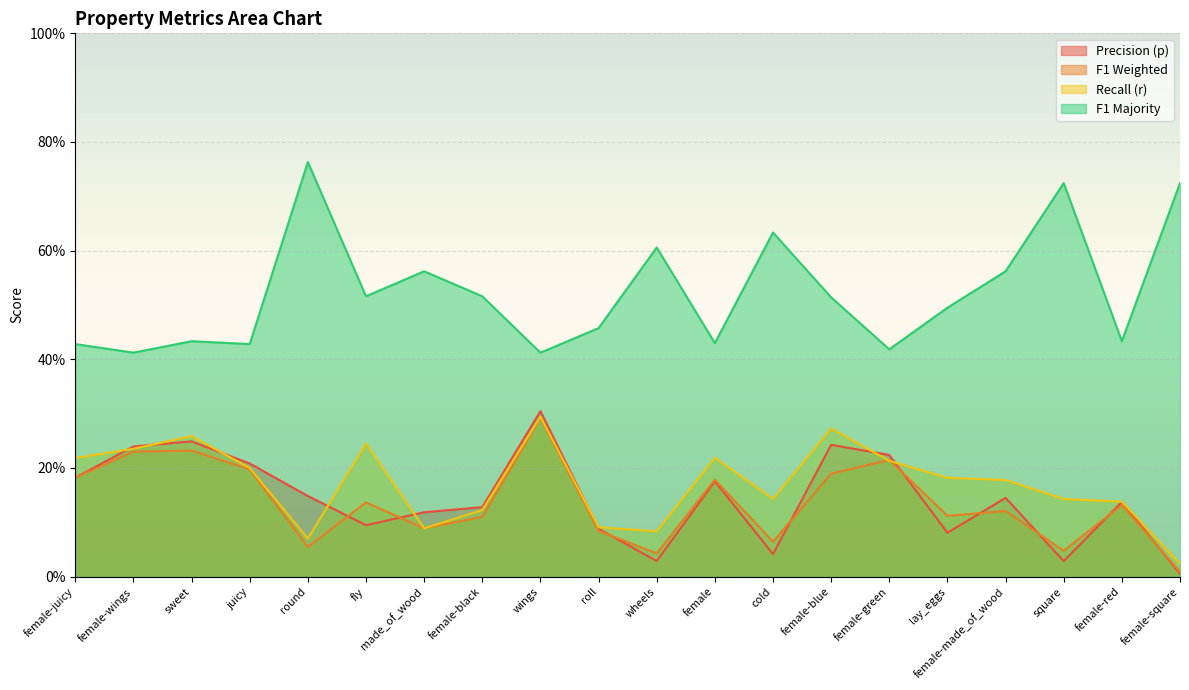

How many interior local peaks does the f1_majority series have?

6